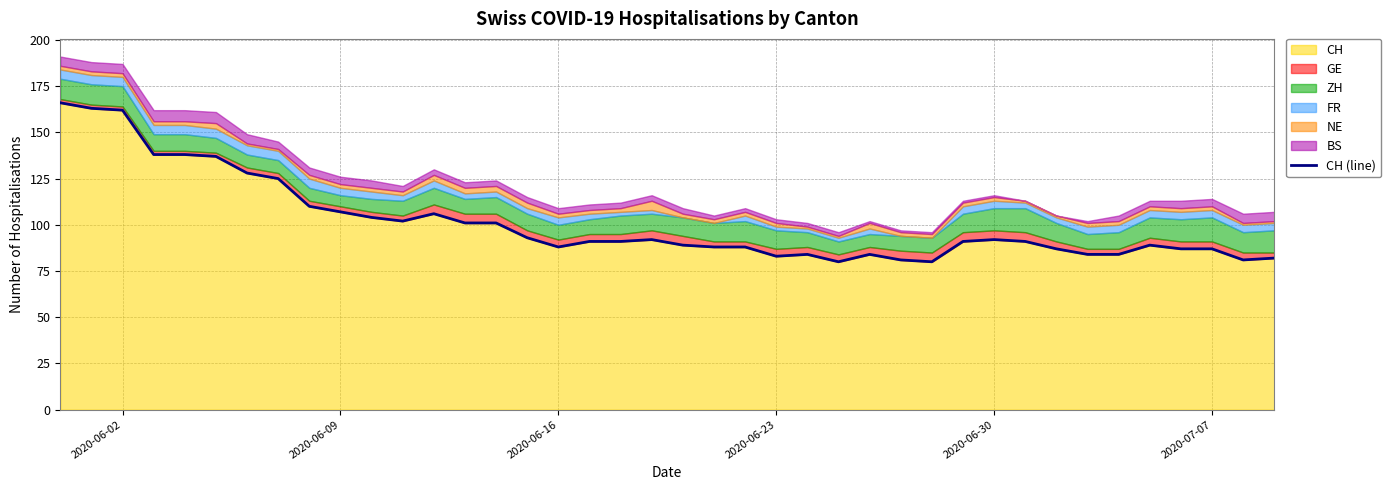

What is the difference between the maximum and minimum values?

86